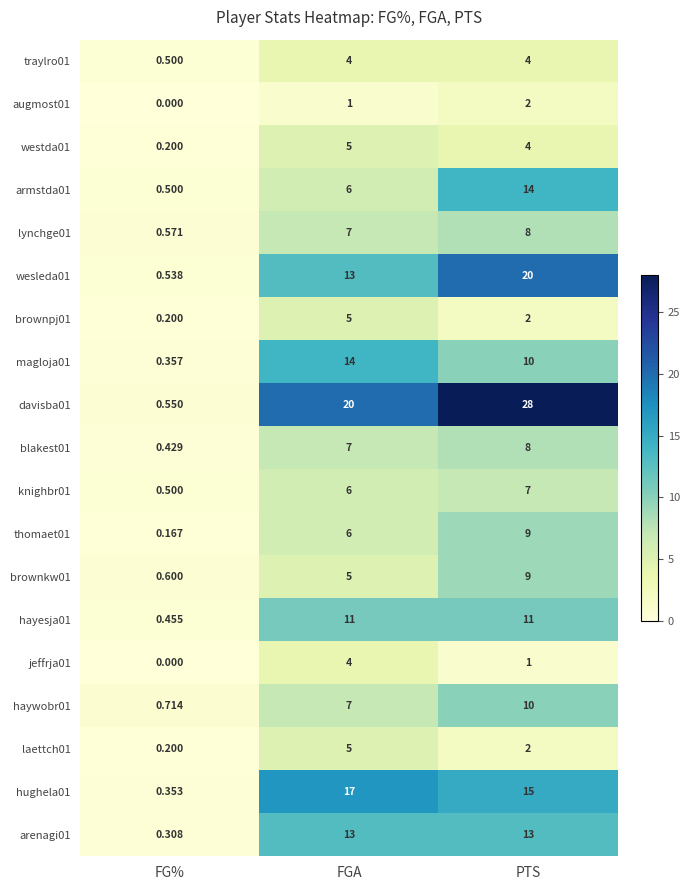

Is the value of knighbr01 at FG% greater than the value of augmost01 at FGA?

No